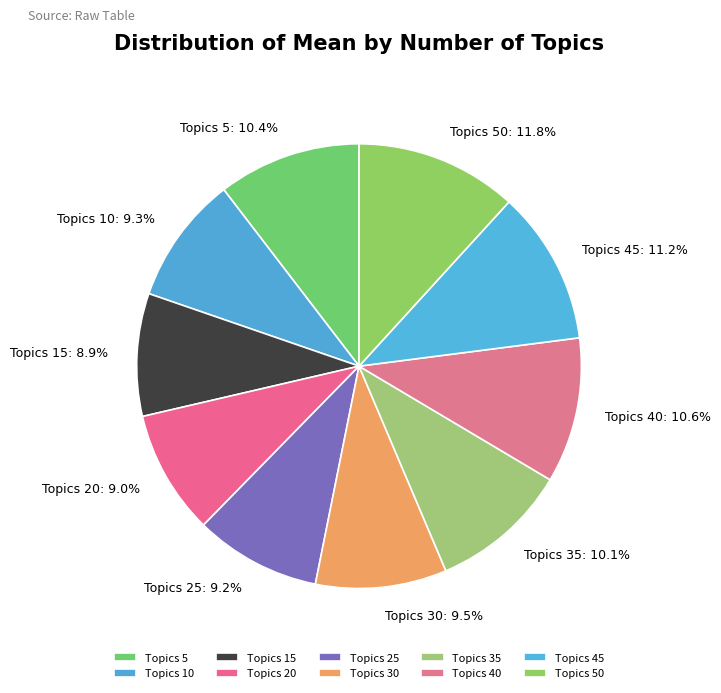

Is there any slice that represents more than half of the pie?

No